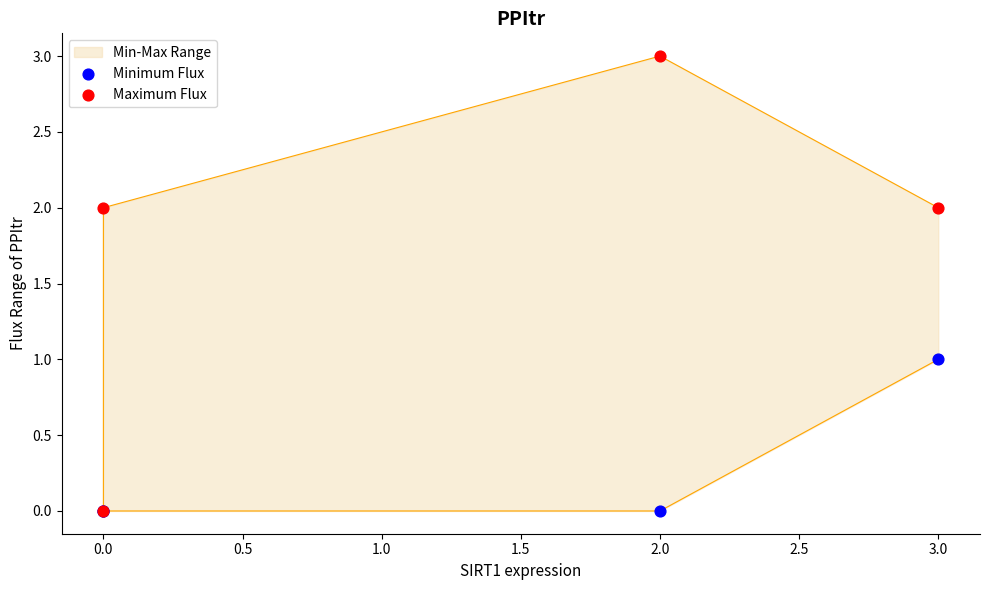

Which series has the widest spread of Y values?

Maximum Flux